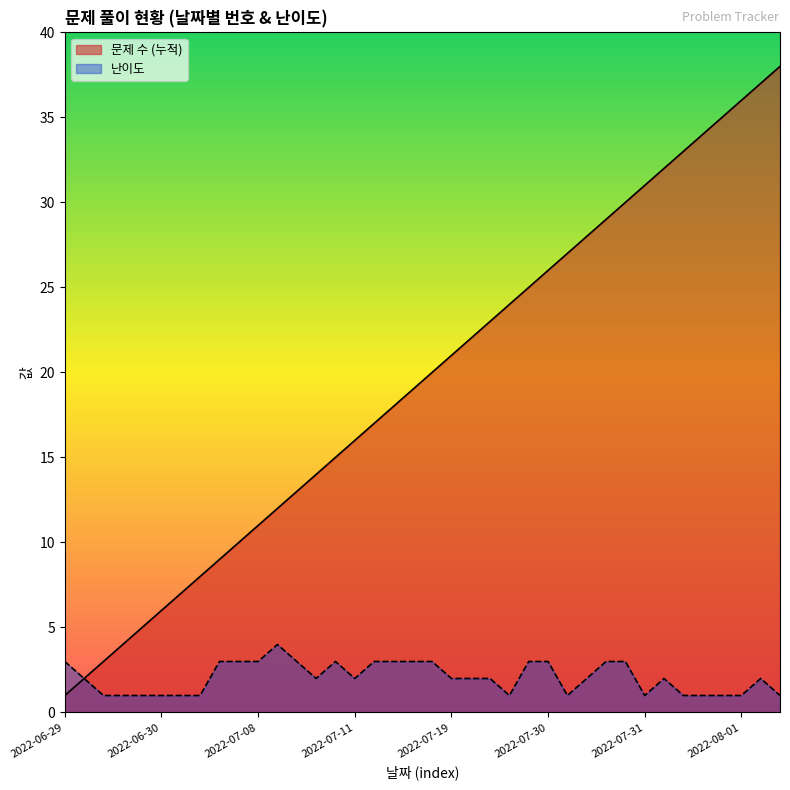

What is the total value across all series at 2022-08-01?

37